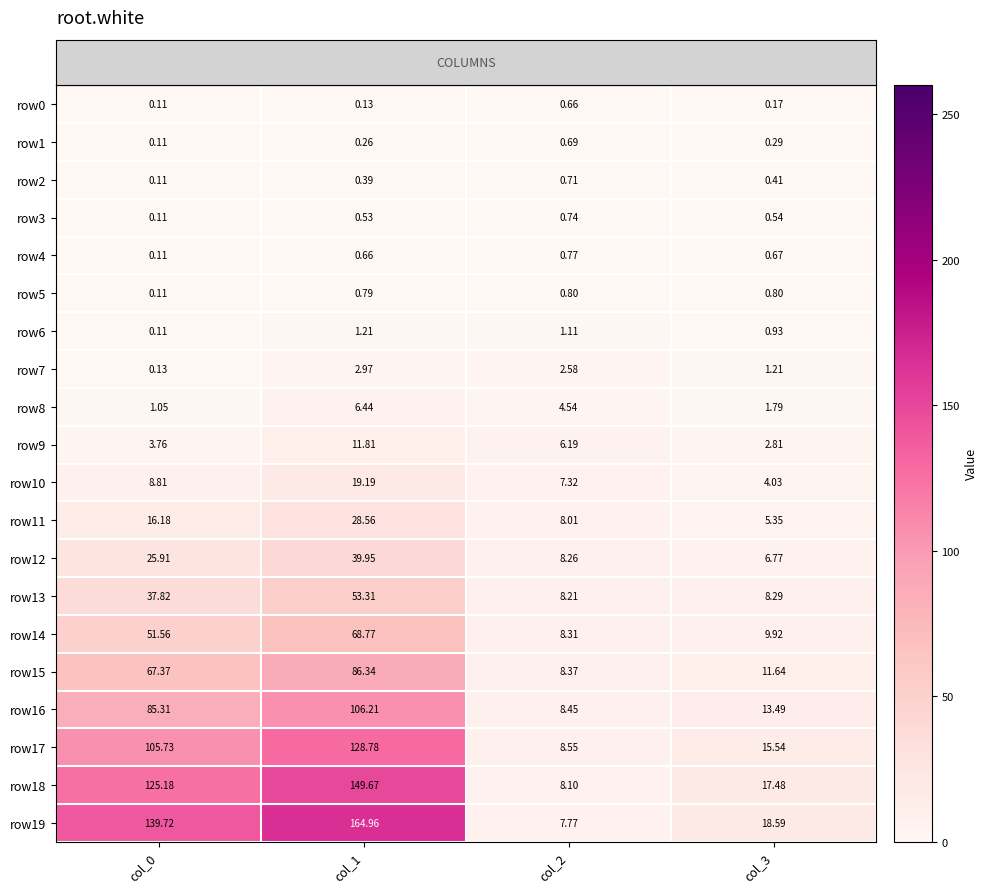

Is the value of row2 at col_2 greater than the value of row0 at col_0?

Yes